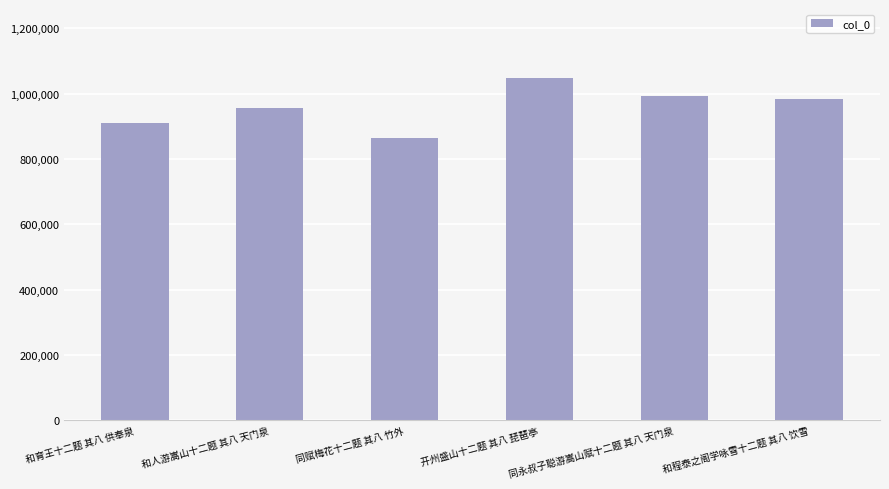

Which has a higher value, 开州盛山十二题 其八 琵琶亭 or 同永叔子聪游嵩山赋十二题 其八 天门泉?

开州盛山十二题 其八 琵琶亭